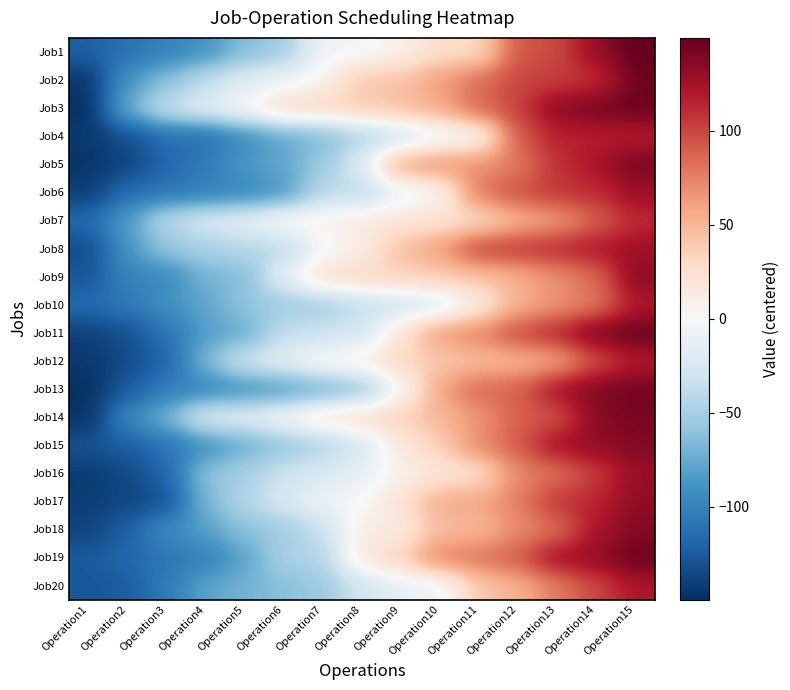

Reading left to right, extract all data points from this chart.

Job1: Operation1=-122.5	Operation2=-111.5	Operation3=-100.5	Operation4=-89.5	Operation5=-64.5	Operation6=-51.5	Operation7=-5.5	Operation8=-4.5	Operation9=8.5	Operation10=26.5	Operation11=28.5	Operation12=93.5	Operation13=98.5	Operation14=130.5	Operation15=149.5
Job2: Operation1=-145.5	Operation2=-88.5	Operation3=-63.5	Operation4=-37.5	Operation5=-18.5	Operation6=-8.5	Operation7=5.5	Operation8=41.5	Operation9=43.5	Operation10=62.5	Operation11=83.5	Operation12=100.5	Operation13=103.5	Operation14=109.5	Operation15=145.5
Job3: Operation1=-149.5	Operation2=-73.5	Operation3=-33.5	Operation4=-16.5	Operation5=0.5	Operation6=29.5	Operation7=31.5	Operation8=37.5	Operation9=44.5	Operation10=56.5	Operation11=85.5	Operation12=101.5	Operation13=134.5	Operation14=143.5	Operation15=146.5
Job4: Operation1=-143.5	Operation2=-132.5	Operation3=-113.5	Operation4=-112.5	Operation5=-93.5	Operation6=-76.5	Operation7=-66.5	Operation8=-45.5	Operation9=-31.5	Operation10=-9.5	Operation11=1.5	Operation12=92.5	Operation13=115.5	Operation14=116.5	Operation15=117.5
Job5: Operation1=-146.5	Operation2=-137.5	Operation3=-118.5	Operation4=-104.5	Operation5=-85.5	Operation6=-77.5	Operation7=-54.5	Operation8=-19.5	Operation9=60.5	Operation10=67.5	Operation11=68.5	Operation12=77.5	Operation13=108.5	Operation14=122.5	Operation15=142.5
Job6: Operation1=-141.5	Operation2=-114.5	Operation3=-107.5	Operation4=-102.5	Operation5=-97.5	Operation6=-86.5	Operation7=-39.5	Operation8=-38.5	Operation9=-10.5	Operation10=2.5	Operation11=78.5	Operation12=95.5	Operation13=106.5	Operation14=110.5	Operation15=128.5
Job7: Operation1=-116.5	Operation2=-83.5	Operation3=-40.5	Operation4=-23.5	Operation5=-14.5	Operation6=3.5	Operation7=6.5	Operation8=14.5	Operation9=18.5	Operation10=22.5	Operation11=27.5	Operation12=51.5	Operation13=63.5	Operation14=88.5	Operation15=111.5
Job8: Operation1=-134.5	Operation2=-87.5	Operation3=-59.5	Operation4=-48.5	Operation5=-42.5	Operation6=-41.5	Operation7=-2.5	Operation8=9.5	Operation9=45.5	Operation10=61.5	Operation11=102.5	Operation12=105.5	Operation13=112.5	Operation14=120.5	Operation15=127.5
Job9: Operation1=-128.5	Operation2=-99.5	Operation3=-96.5	Operation4=-69.5	Operation5=-65.5	Operation6=-13.5	Operation7=23.5	Operation8=32.5	Operation9=33.5	Operation10=38.5	Operation11=42.5	Operation12=53.5	Operation13=69.5	Operation14=84.5	Operation15=135.5
Job10: Operation1=-115.5	Operation2=-106.5	Operation3=-90.5	Operation4=-78.5	Operation5=-58.5	Operation6=-53.5	Operation7=-50.5	Operation8=-36.5	Operation9=-29.5	Operation10=-21.5	Operation11=12.5	Operation12=54.5	Operation13=66.5	Operation14=79.5	Operation15=119.5
Job11: Operation1=-139.5	Operation2=-131.5	Operation3=-110.5	Operation4=-82.5	Operation5=-75.5	Operation6=-35.5	Operation7=-32.5	Operation8=-26.5	Operation9=19.5	Operation10=64.5	Operation11=74.5	Operation12=97.5	Operation13=114.5	Operation14=140.5	Operation15=148.5
Job12: Operation1=-144.5	Operation2=-133.5	Operation3=-120.5	Operation4=-67.5	Operation5=-27.5	Operation6=-15.5	Operation7=4.5	Operation8=10.5	Operation9=30.5	Operation10=39.5	Operation11=46.5	Operation12=50.5	Operation13=57.5	Operation14=96.5	Operation15=118.5
Job13: Operation1=-148.5	Operation2=-126.5	Operation3=-103.5	Operation4=-98.5	Operation5=-91.5	Operation6=-84.5	Operation7=-72.5	Operation8=-56.5	Operation9=-1.5	Operation10=59.5	Operation11=86.5	Operation12=87.5	Operation13=124.5	Operation14=139.5	Operation15=144.5
Job14: Operation1=-147.5	Operation2=-95.5	Operation3=-71.5	Operation4=-20.5	Operation5=-17.5	Operation6=-3.5	Operation7=20.5	Operation8=25.5	Operation9=35.5	Operation10=49.5	Operation11=65.5	Operation12=89.5	Operation13=94.5	Operation14=136.5	Operation15=141.5
Job15: Operation1=-129.5	Operation2=-123.5	Operation3=-109.5	Operation4=-92.5	Operation5=-74.5	Operation6=-57.5	Operation7=-46.5	Operation8=-25.5	Operation9=15.5	Operation10=36.5	Operation11=71.5	Operation12=90.5	Operation13=125.5	Operation14=132.5	Operation15=138.5
Job16: Operation1=-142.5	Operation2=-135.5	Operation3=-119.5	Operation4=-60.5	Operation5=-49.5	Operation6=-30.5	Operation7=-22.5	Operation8=-11.5	Operation9=7.5	Operation10=17.5	Operation11=24.5	Operation12=72.5	Operation13=81.5	Operation14=104.5	Operation15=129.5
Job17: Operation1=-140.5	Operation2=-136.5	Operation3=-130.5	Operation4=-68.5	Operation5=-43.5	Operation6=-24.5	Operation7=-6.5	Operation8=-0.5	Operation9=21.5	Operation10=55.5	Operation11=58.5	Operation12=75.5	Operation13=107.5	Operation14=113.5	Operation15=133.5
Job18: Operation1=-138.5	Operation2=-121.5	Operation3=-94.5	Operation4=-81.5	Operation5=-61.5	Operation6=-52.5	Operation7=-34.5	Operation8=11.5	Operation9=13.5	Operation10=47.5	Operation11=48.5	Operation12=70.5	Operation13=82.5	Operation14=123.5	Operation15=137.5
Job19: Operation1=-125.5	Operation2=-117.5	Operation3=-108.5	Operation4=-101.5	Operation5=-80.5	Operation6=-47.5	Operation7=-44.5	Operation8=16.5	Operation9=34.5	Operation10=73.5	Operation11=80.5	Operation12=91.5	Operation13=126.5	Operation14=131.5	Operation15=147.5
Job20: Operation1=-127.5	Operation2=-124.5	Operation3=-105.5	Operation4=-79.5	Operation5=-70.5	Operation6=-62.5	Operation7=-55.5	Operation8=-28.5	Operation9=-12.5	Operation10=-7.5	Operation11=40.5	Operation12=52.5	Operation13=76.5	Operation14=99.5	Operation15=121.5